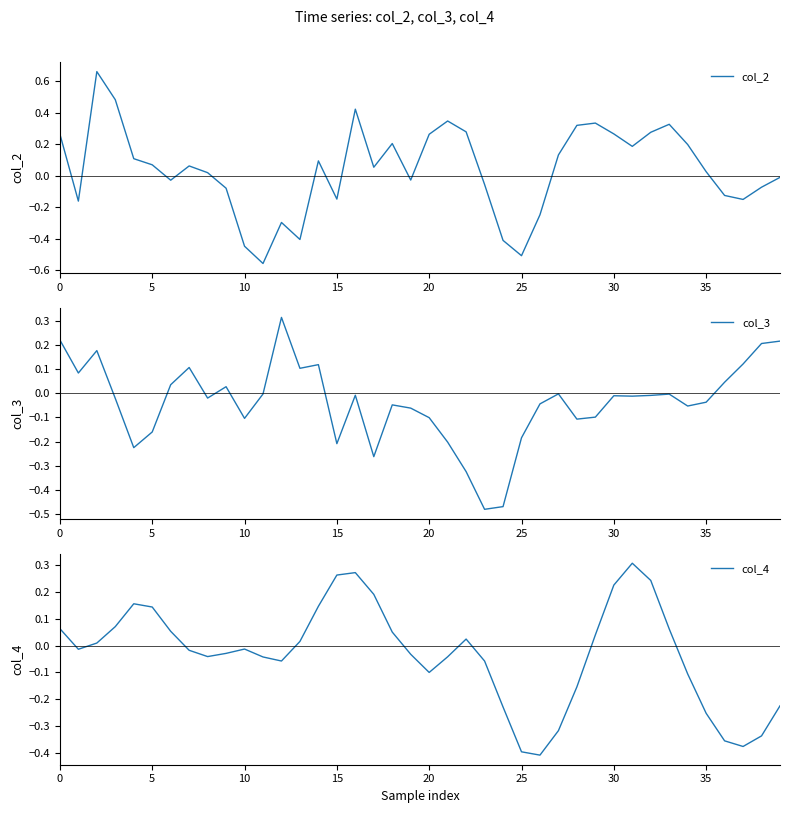

Is the value of col_3 at 29 greater than the value of col_4 at 23?

No